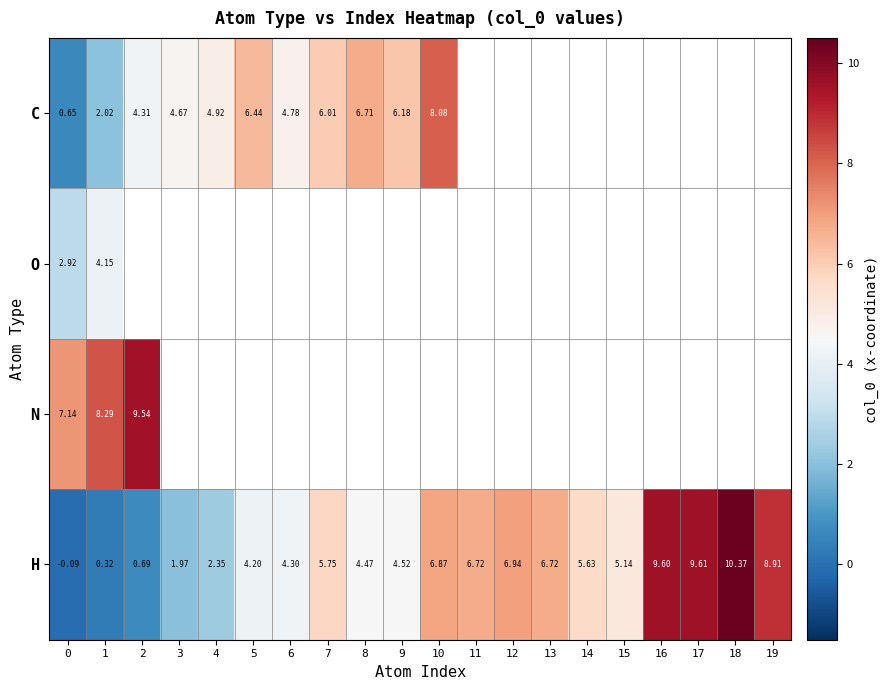

How many data points in C are less than 8?

10